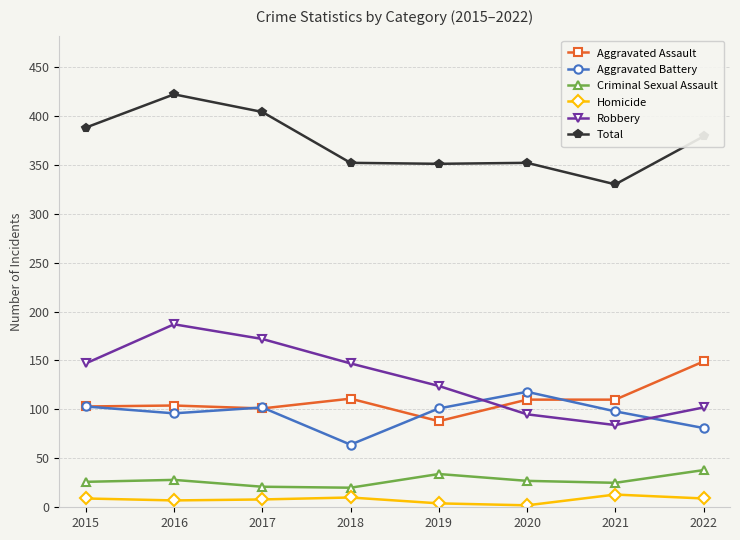

Does the chart display data point markers on the line(s)?

Yes